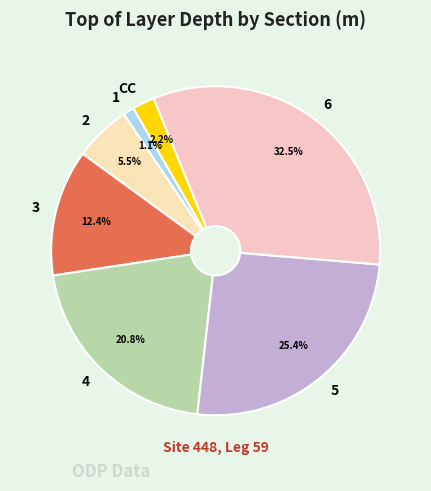

Is the sum of 1 and CC greater than half?

No